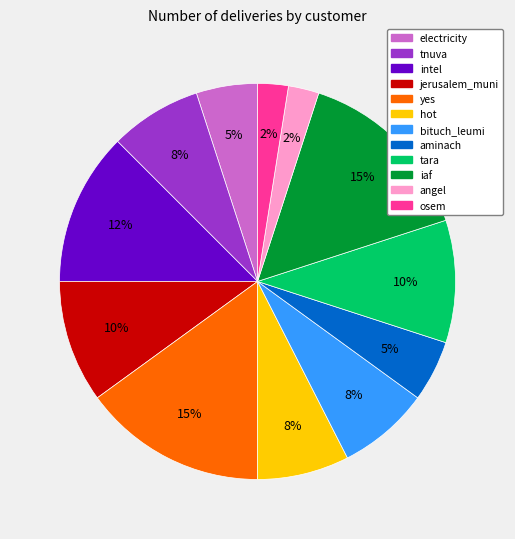

To the nearest percent, what is the combined percentage of tara and yes?

25%